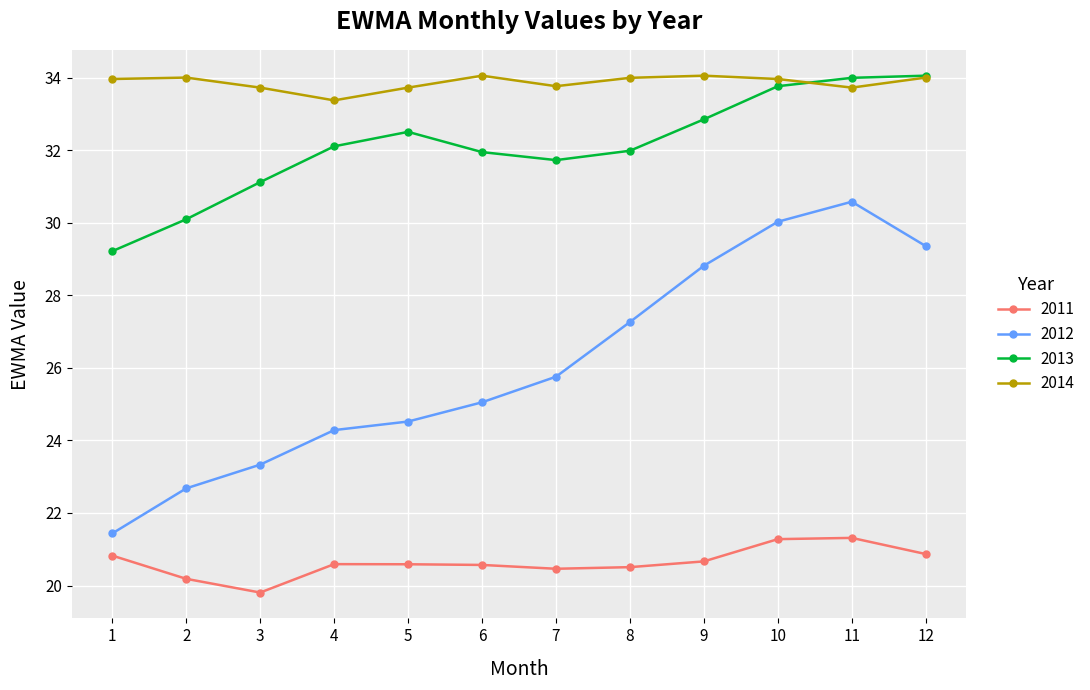

What is the difference between the second highest and second lowest values in the 2014 series?

0.3